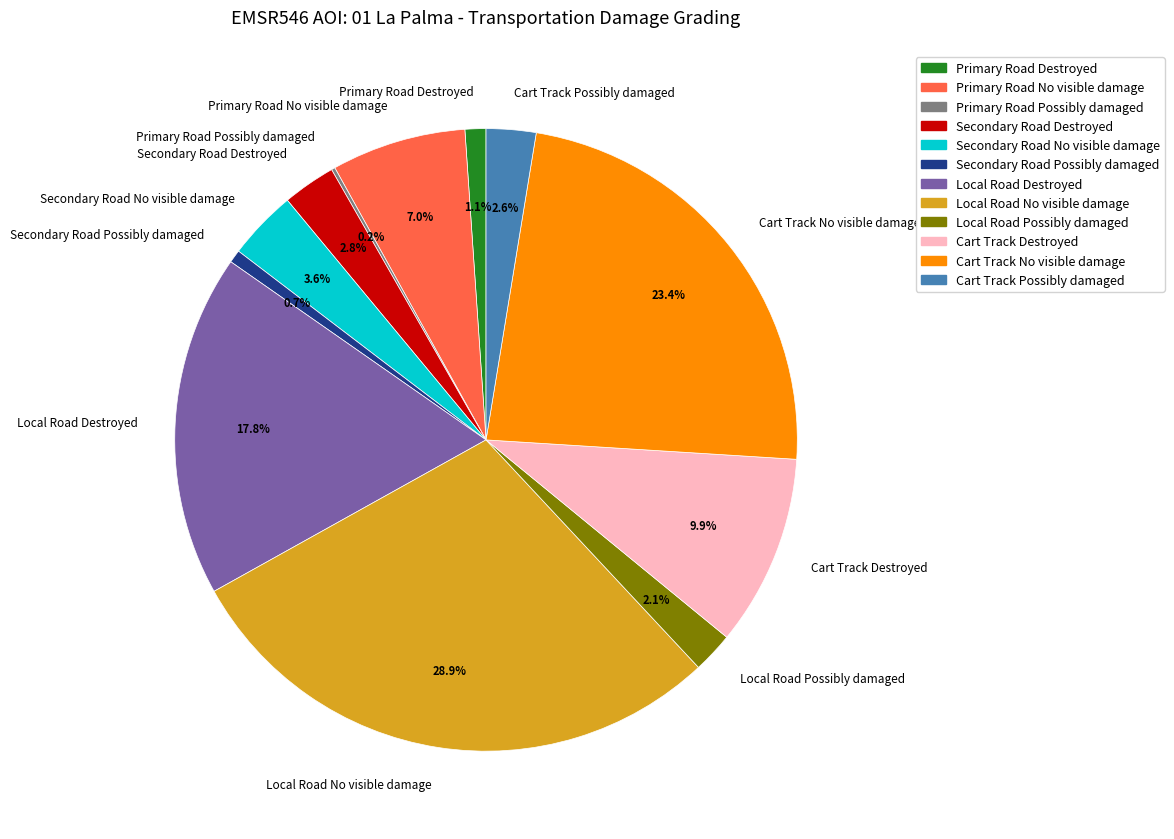

Which category has the biggest portion of the pie?

Local Road No visible damage